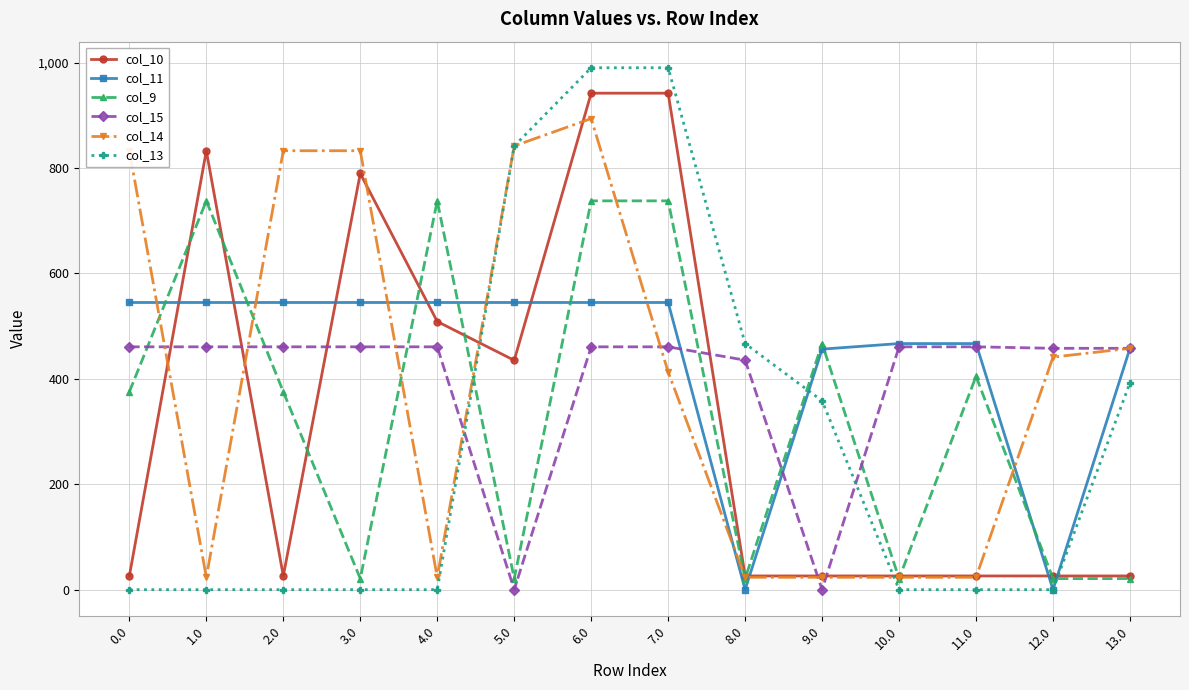

What is the spread (max minus min) of values at 5.0?

842.0